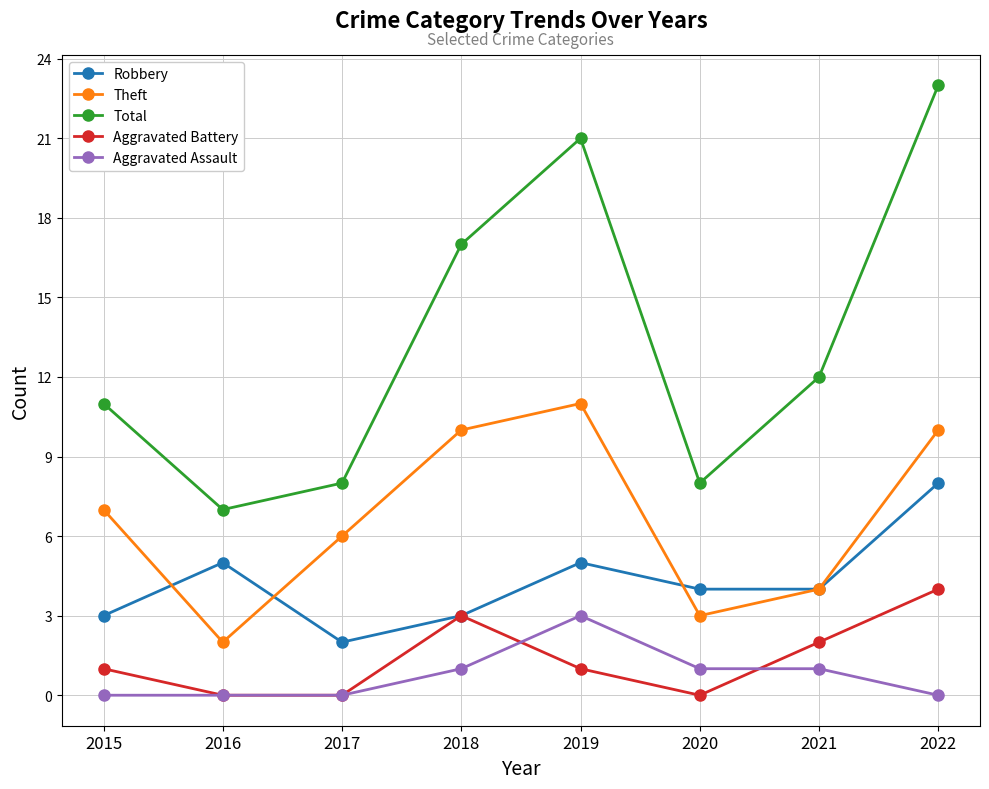

In Robbery, how many points are higher than both neighbors (excluding endpoints)?

2